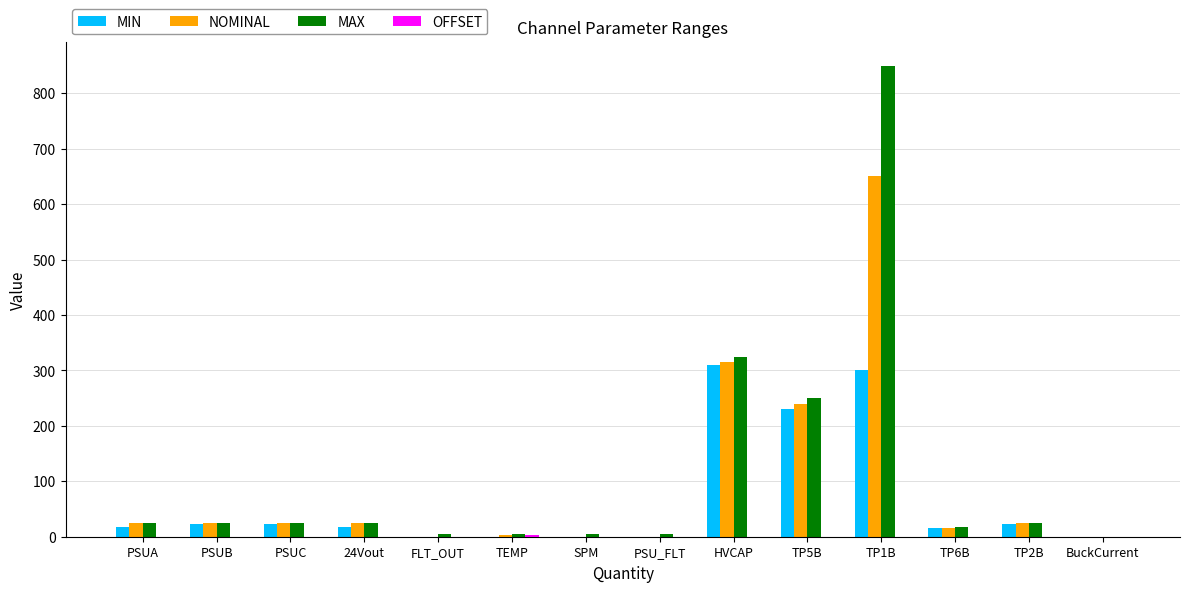

Which series has the largest total across all categories?

MAX